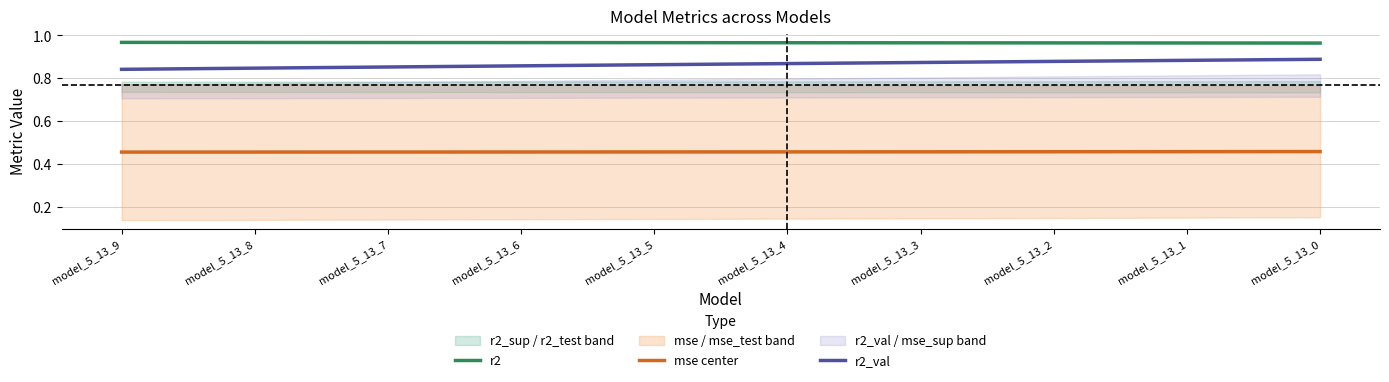

True or false: r2 and mse center intersect in this chart.

False